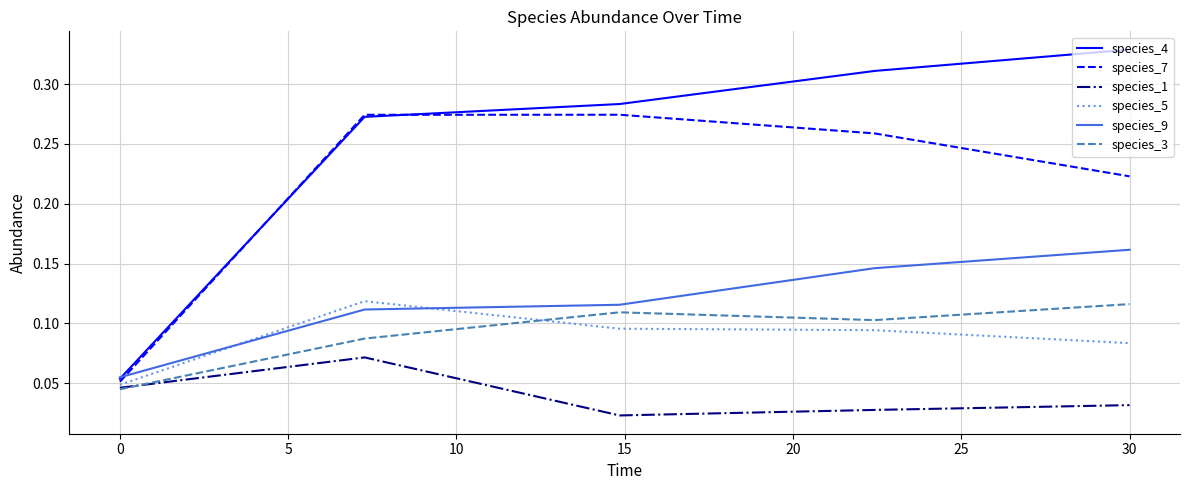

Which series has the largest total across all categories?

species_4